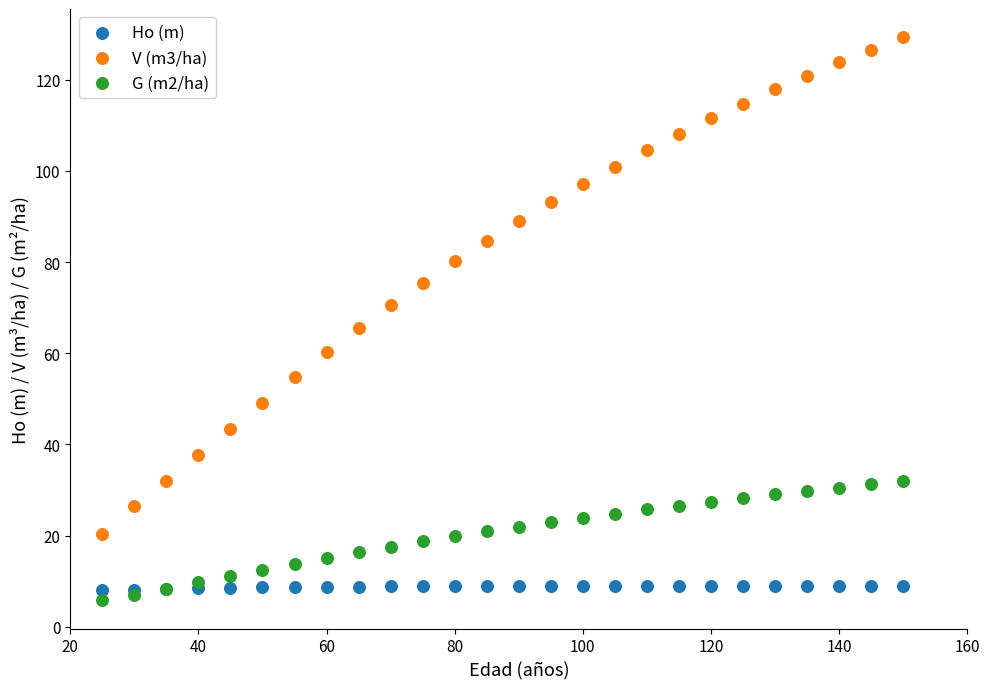

Which series reaches the minimum Y coordinate?

G (m2/ha)